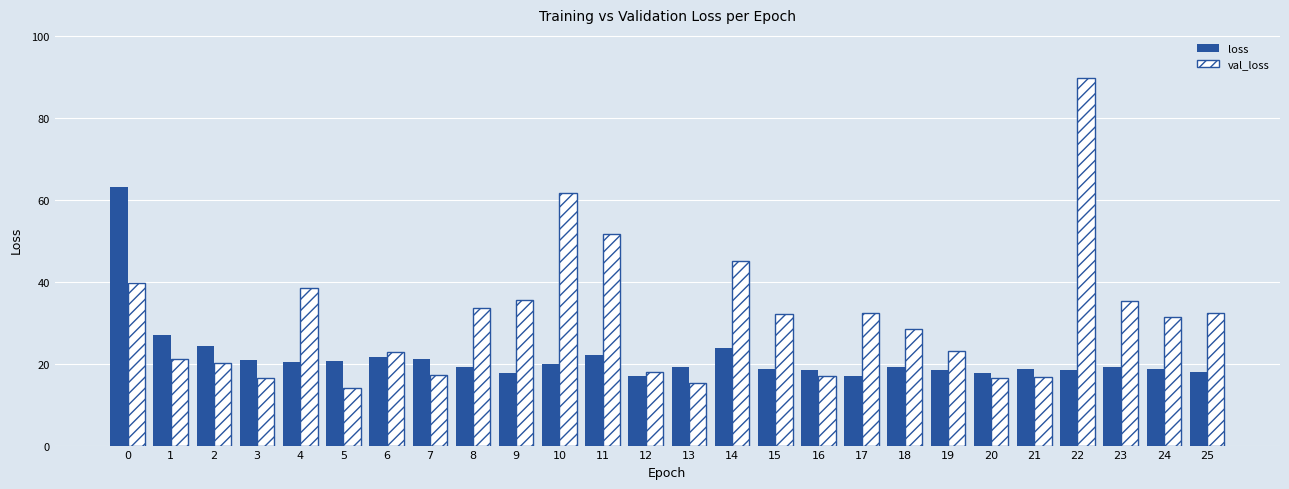

List the series in order of their overall mean, highest first.

val_loss, loss